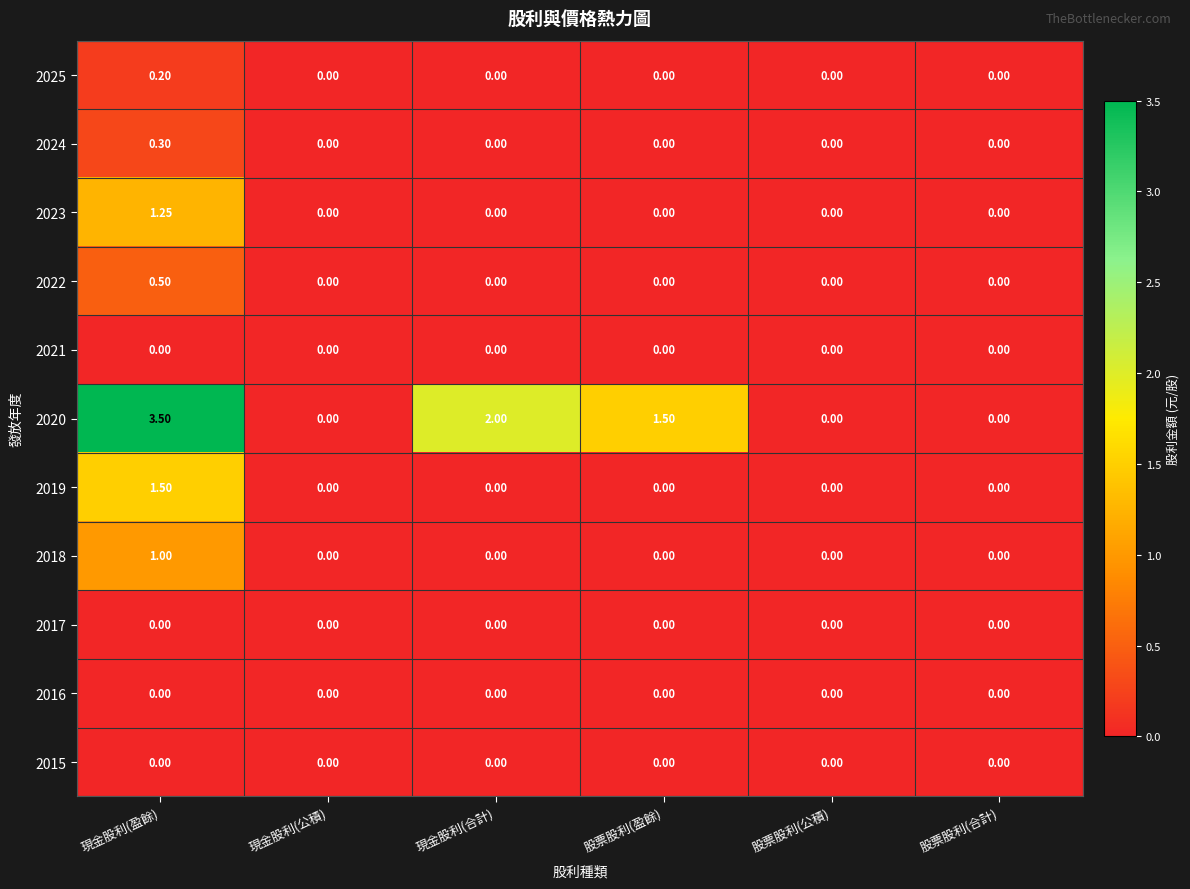

How many categories are shown in the chart?

6